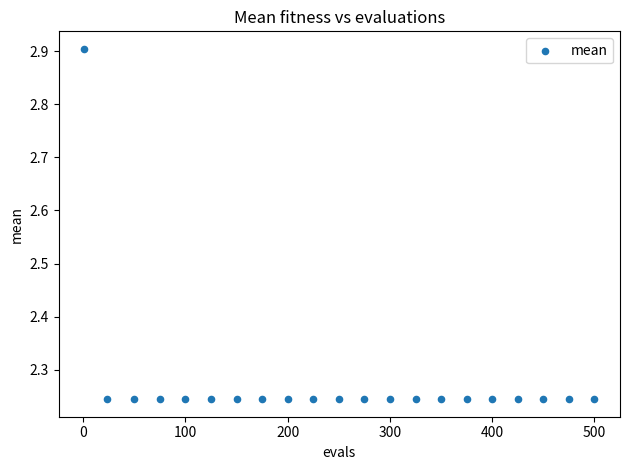

What is the range of Y values (max minus min)?

0.7